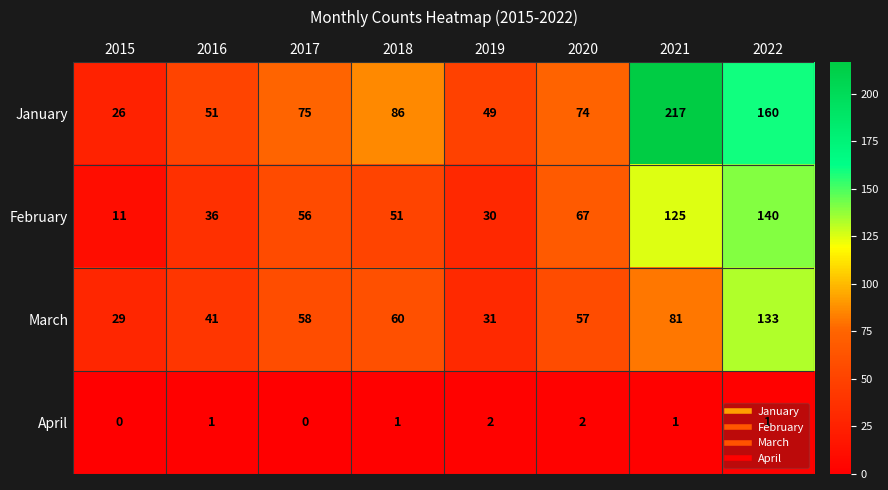

List the series in order of their peak value, lowest first.

April, March, February, January